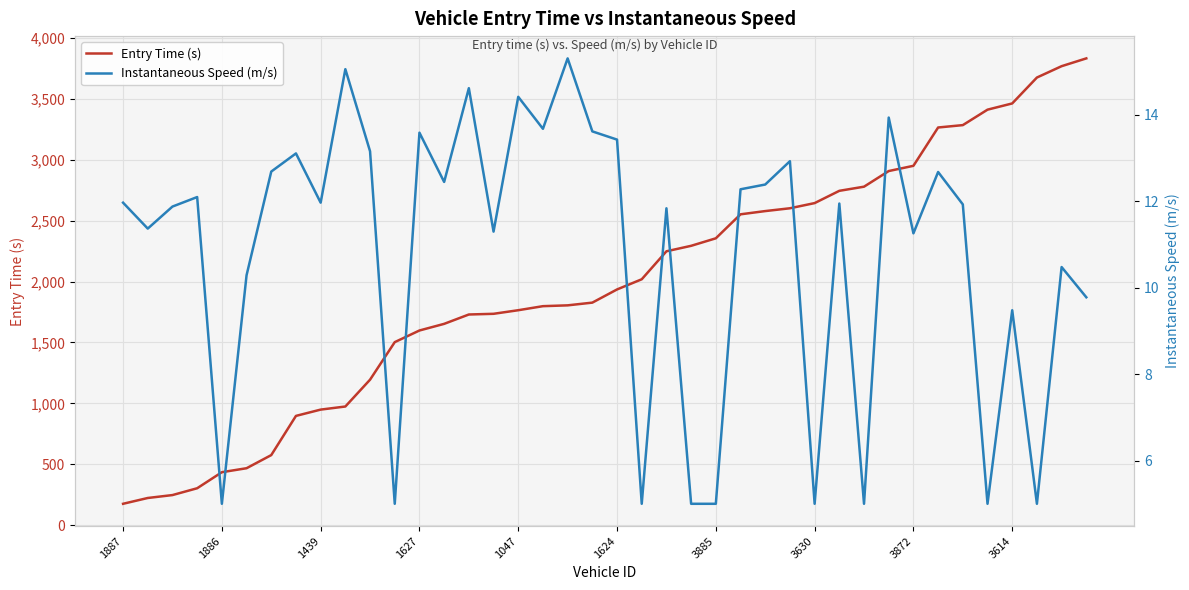

What is the average value of the Instantaneous Speed (m/s) series?

10.8